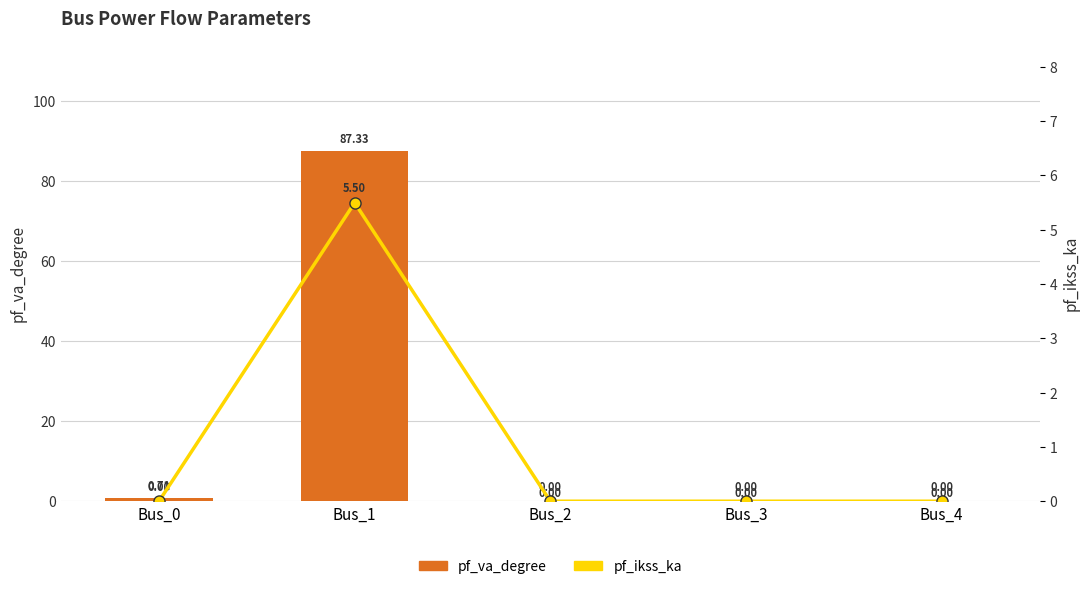

Which has a higher value, Bus_3 or Bus_4?

Bus_3